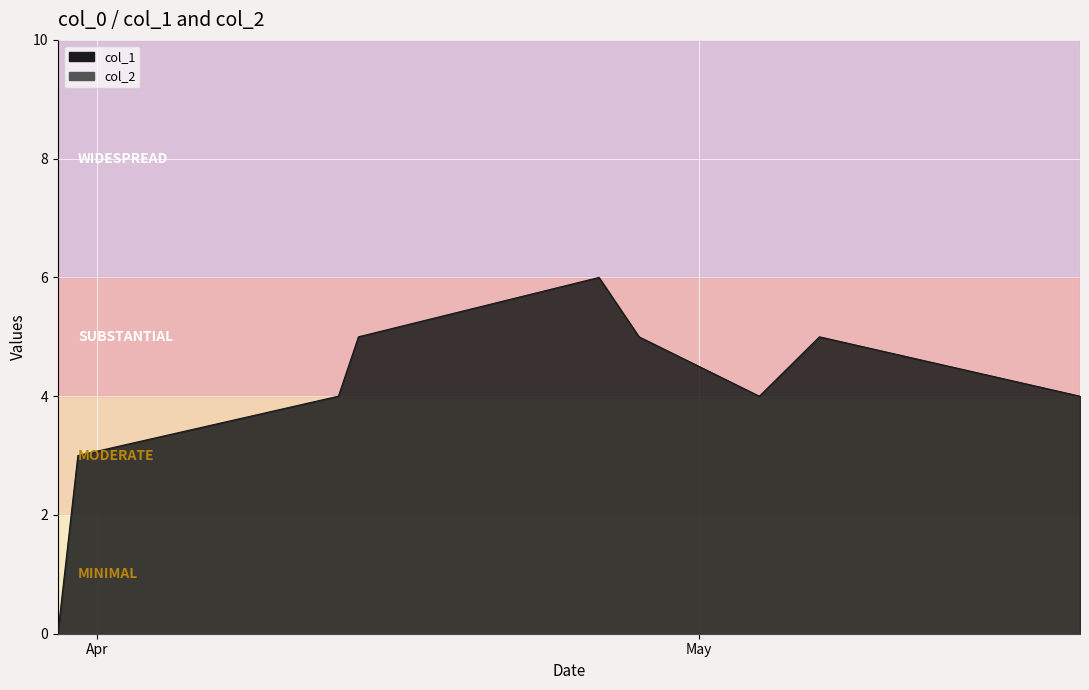

Reading left to right, list all the values displayed in this chart.

0	3	4	5	6	5	4	5	4